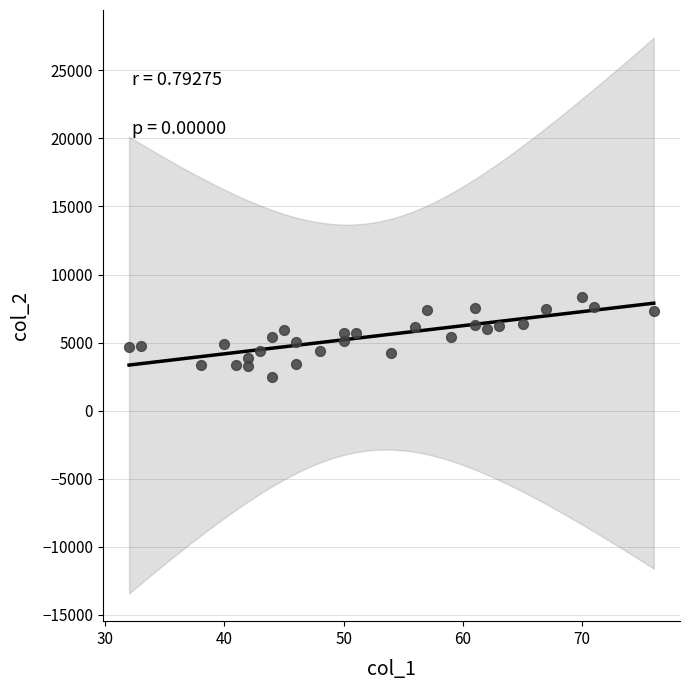

What is the range of Y values (max minus min)?

5868